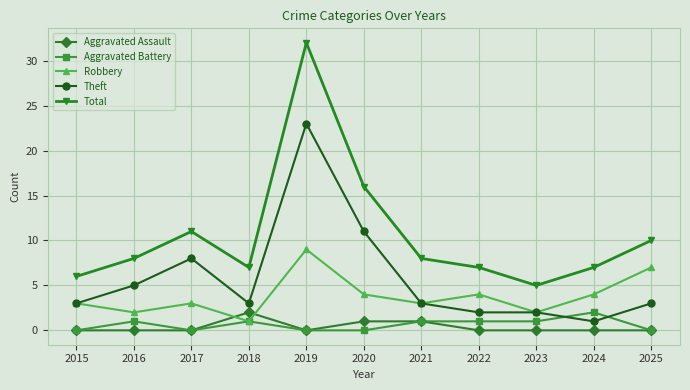

Count the number of categories in the chart.

11